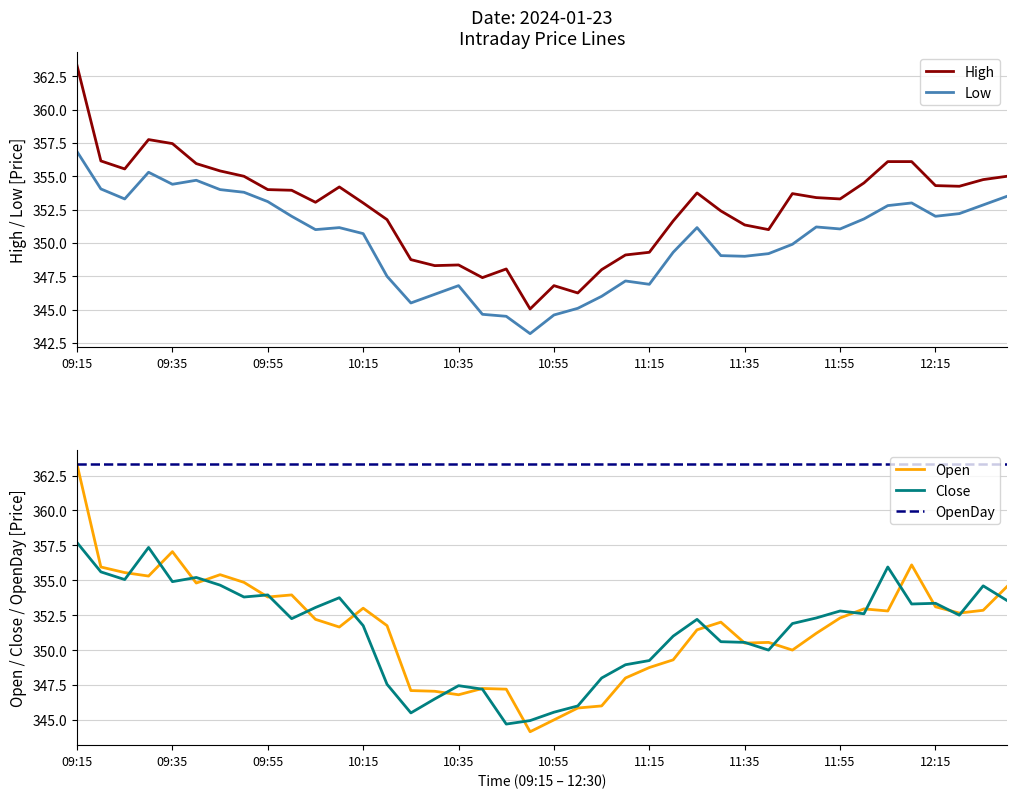

Which series has the widest spread of values?

Open